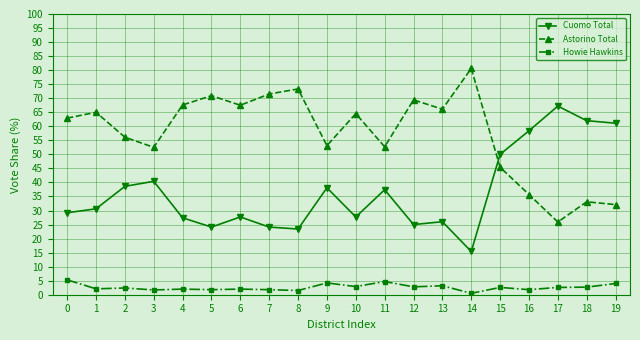

Between which two adjacent categories do Astorino Total and Cuomo Total first intersect?

14 and 15